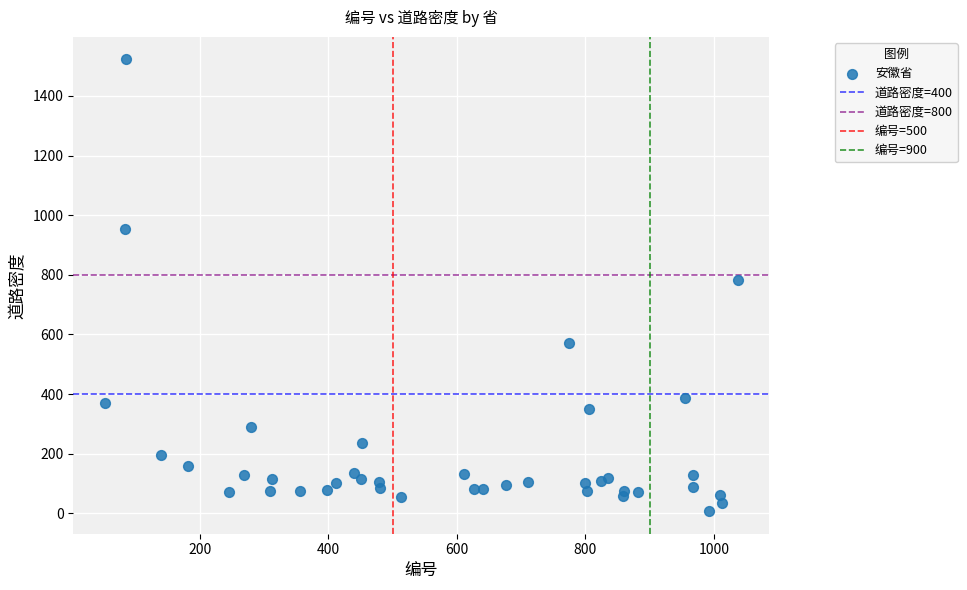

What Y value in the scatter plot is closest to 764?

782.9